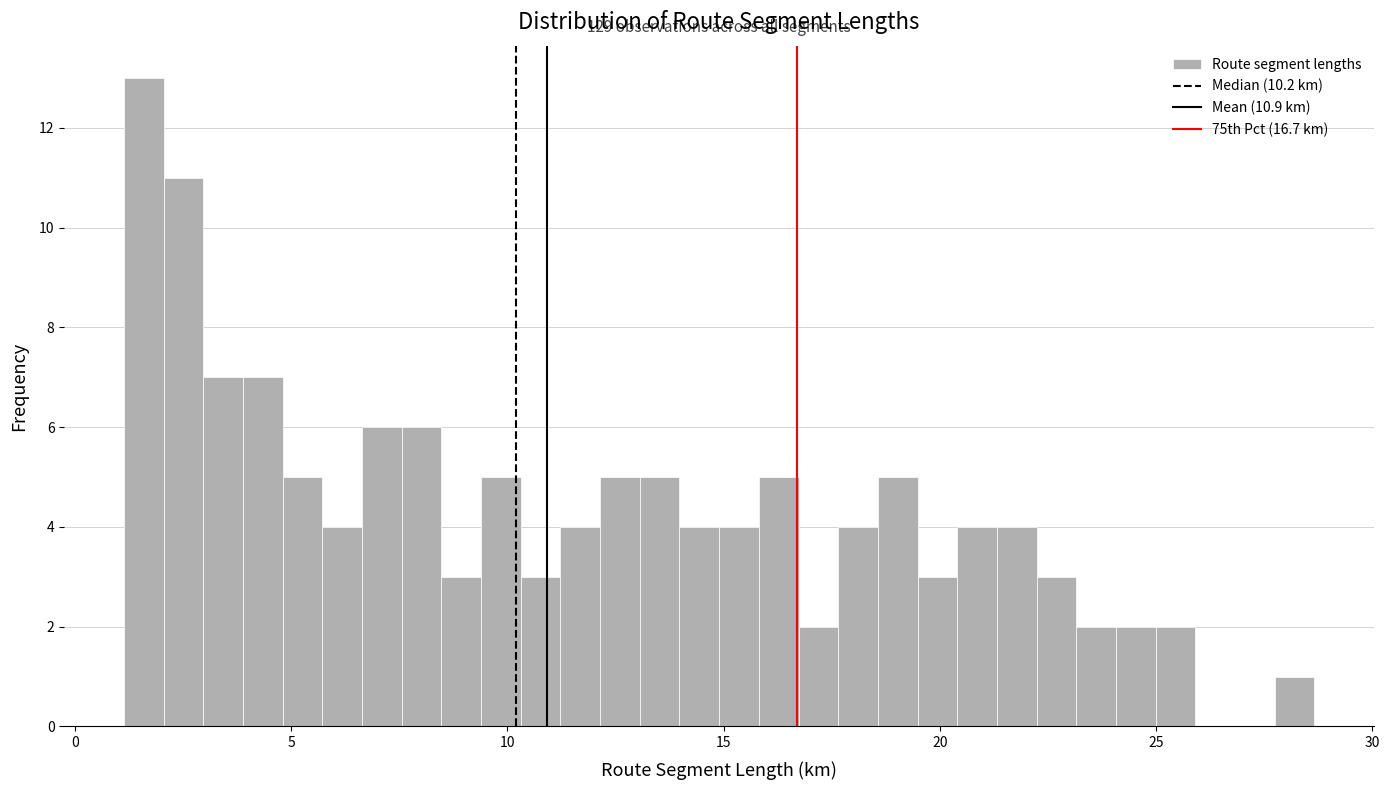

Read against the x-axis, roughly where is the centre of the tallest bar?

1.5